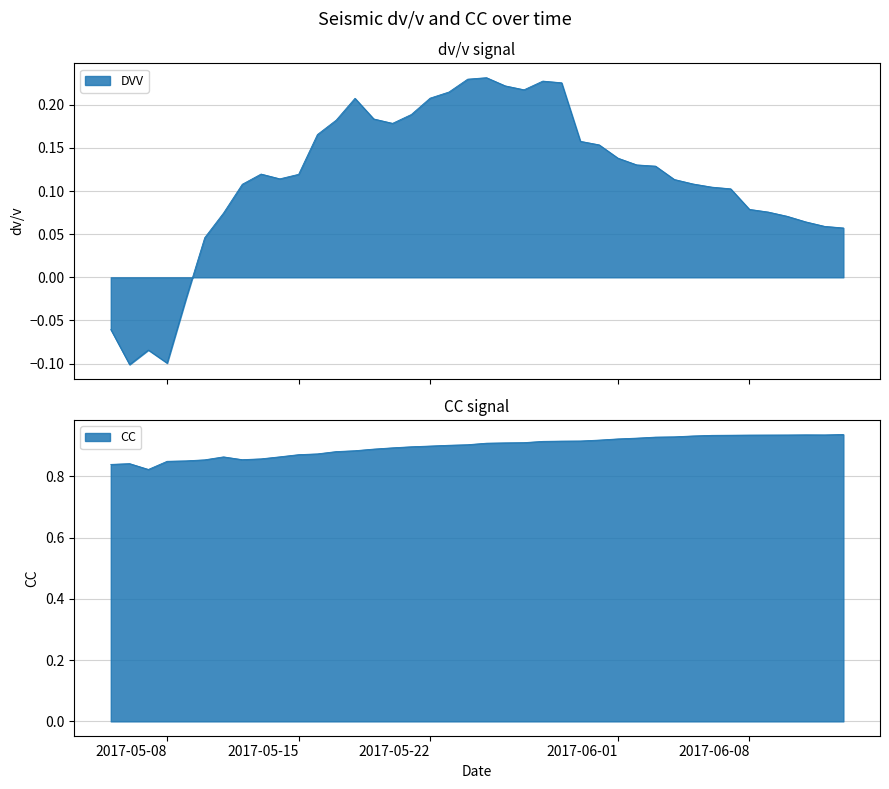

Which category has the lowest value in the DVV series?

2017-05-06